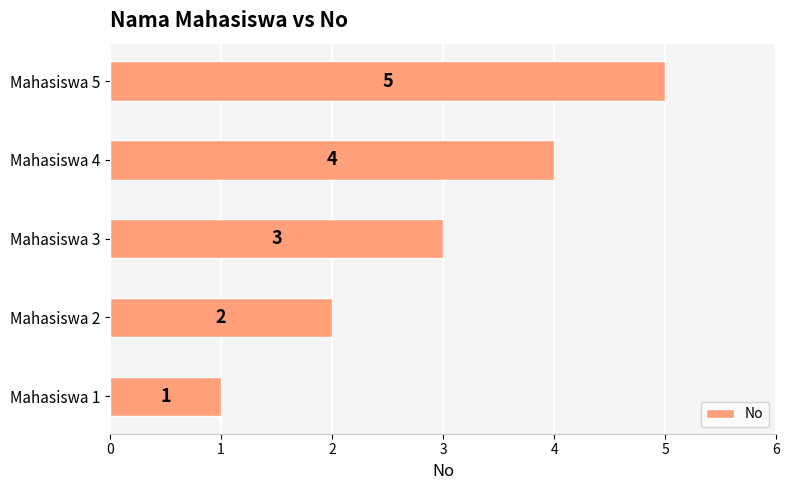

How many values are between 2 and 4?

3